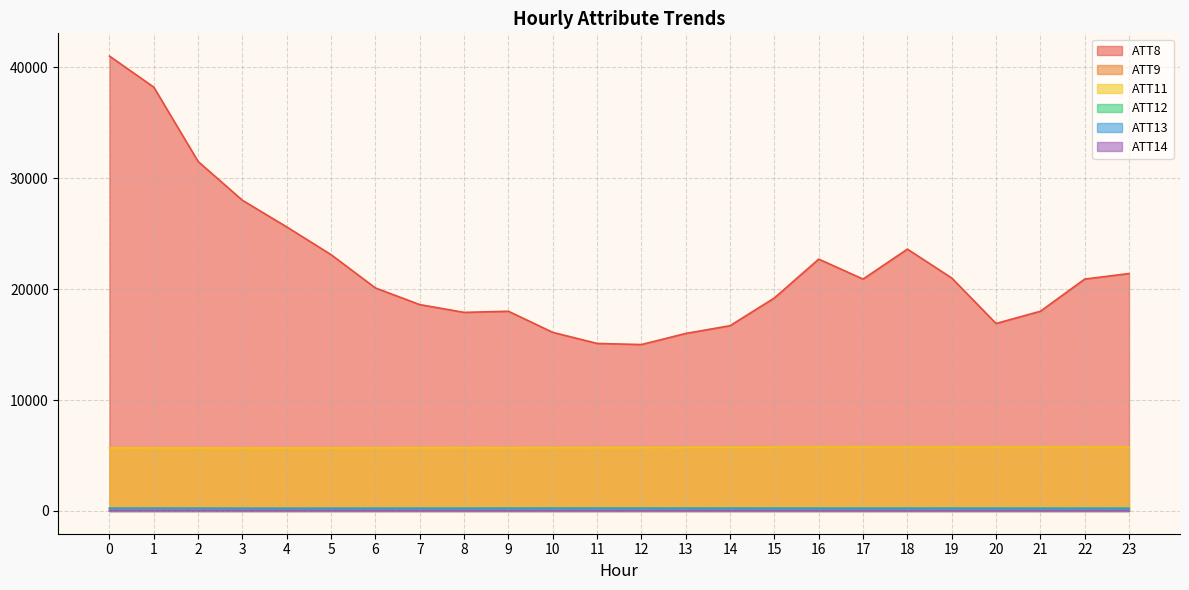

What are all the series names shown in the legend?

ATT8, ATT9, ATT11, ATT12, ATT13, ATT14